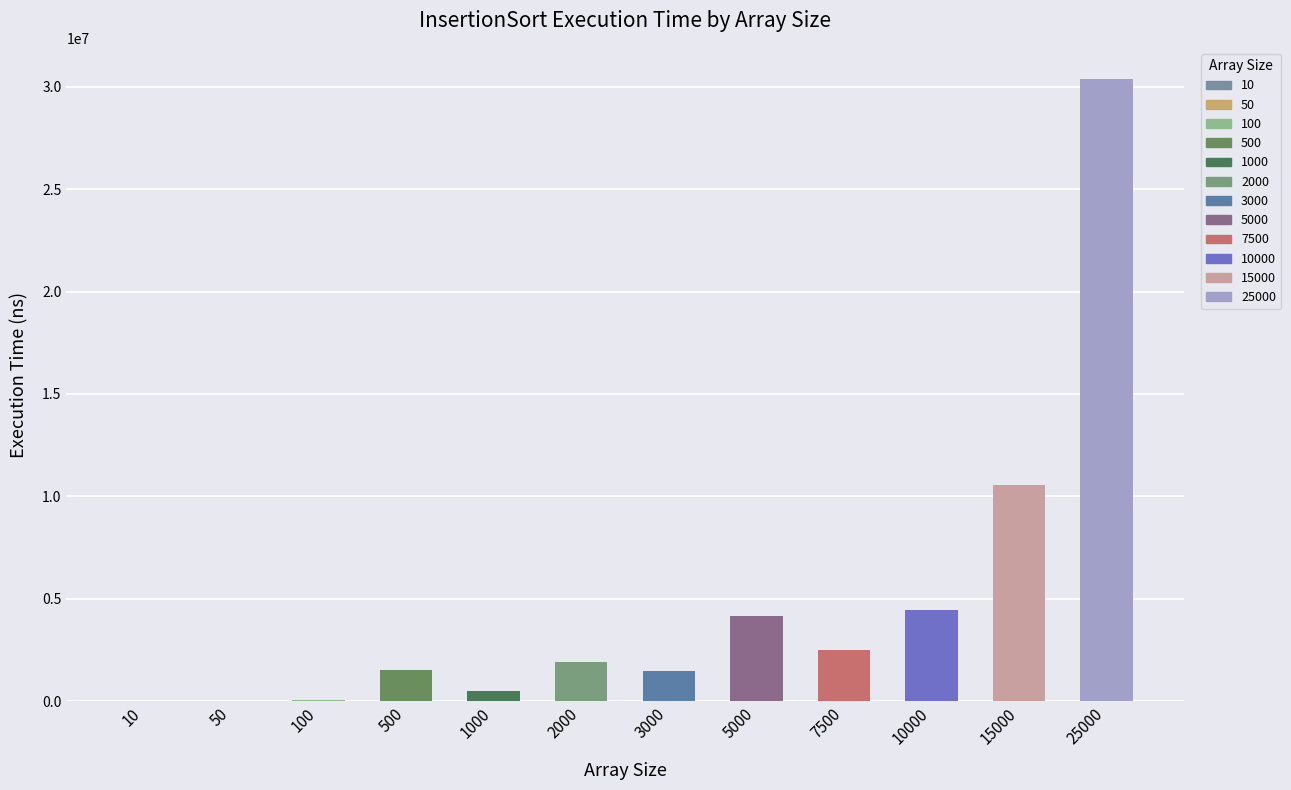

What is the maximum value shown in the chart?

30384490.0